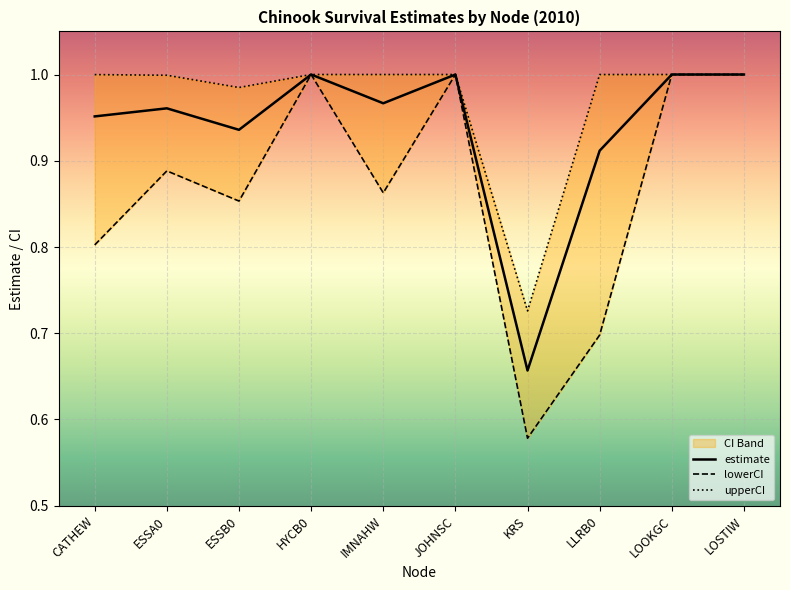

Rank the series at LLRB0 from lowest to highest value.

lowerCI, estimate, upperCI